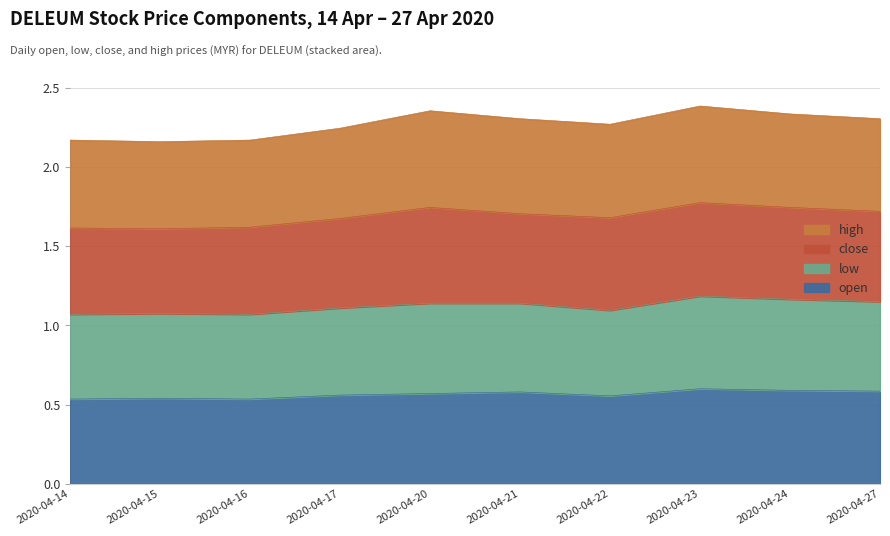

At which category is the sum across all series the highest?

2020-04-23